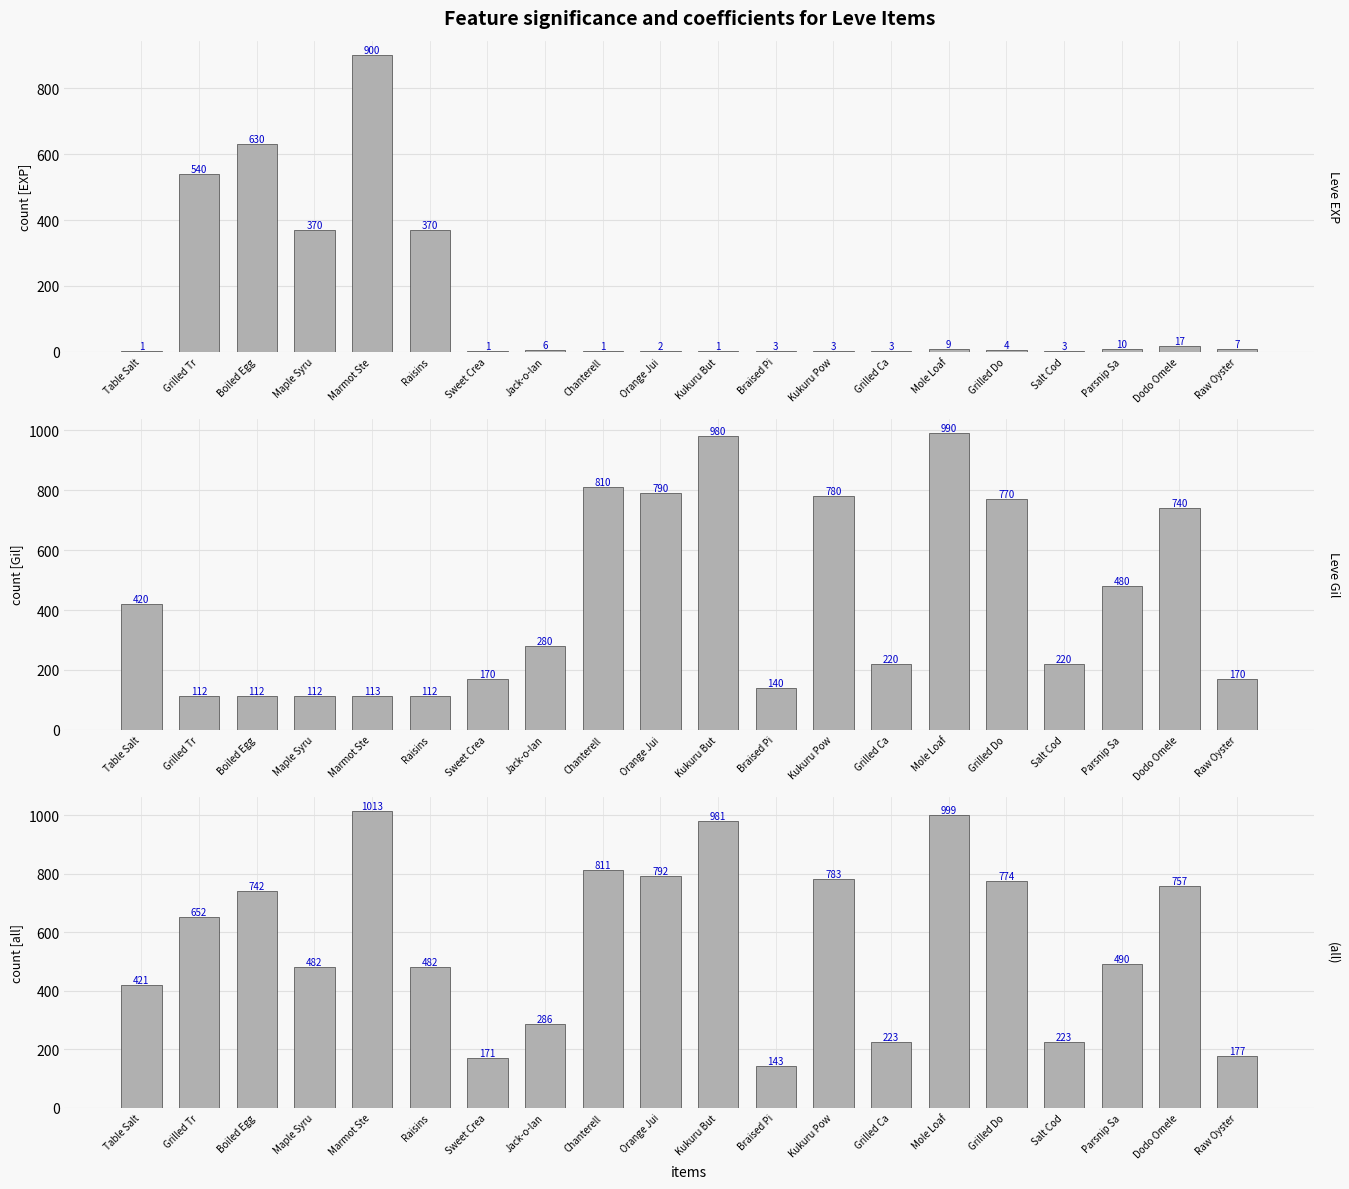

Rank the series by their average value, from lowest to highest.

Leve EXP, Leve Gil, (all)